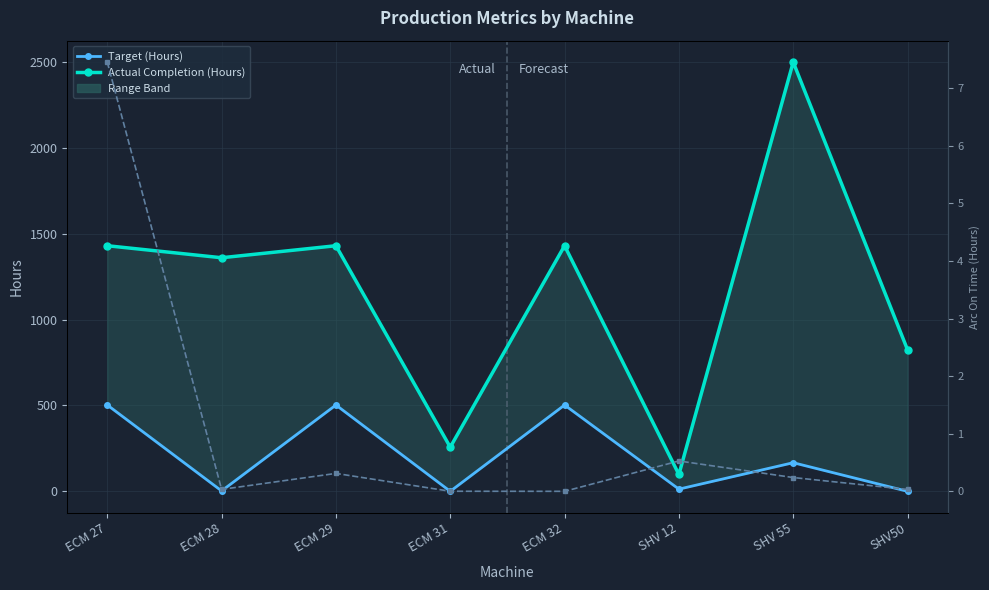

After their last crossing, which series has the higher values: Target (Hours) or Actual Arc On Time (Hours)?

Actual Arc On Time (Hours)